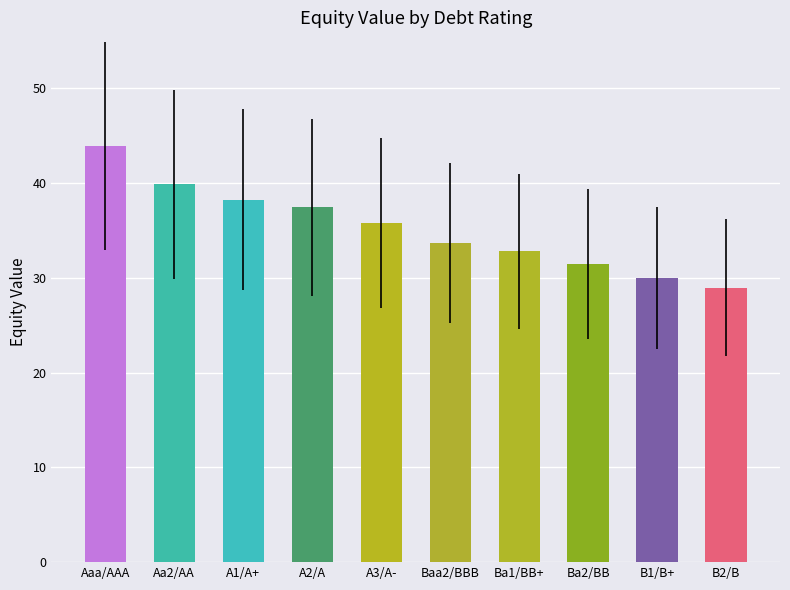

At which category does the chart reach its peak across all series?

Aaa/AAA